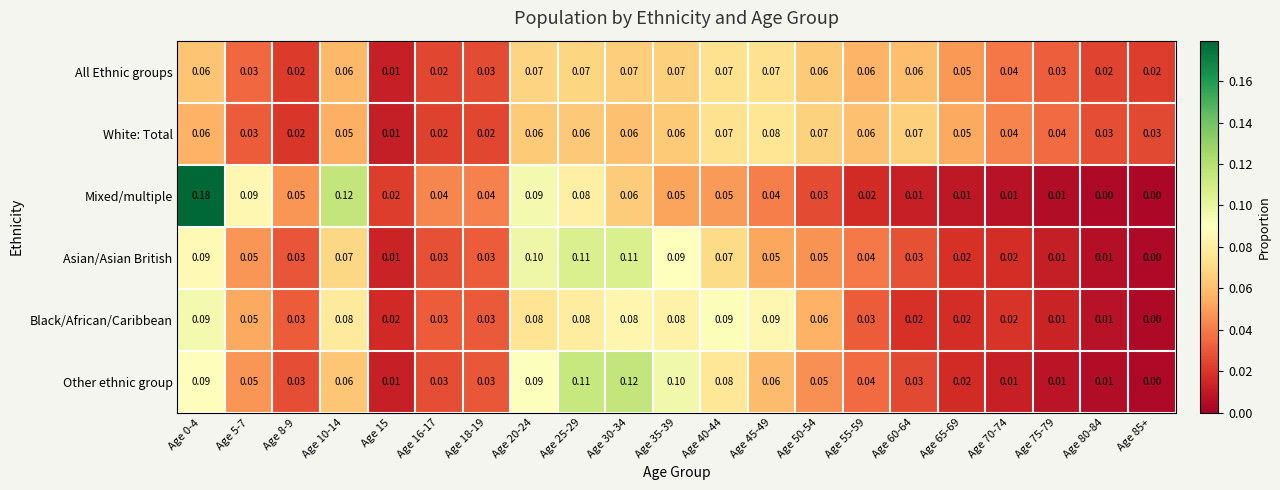

Is the value of All Ethnic groups at Age 50-54 greater than the value of Black/African/Caribbean at Age 10-14?

No